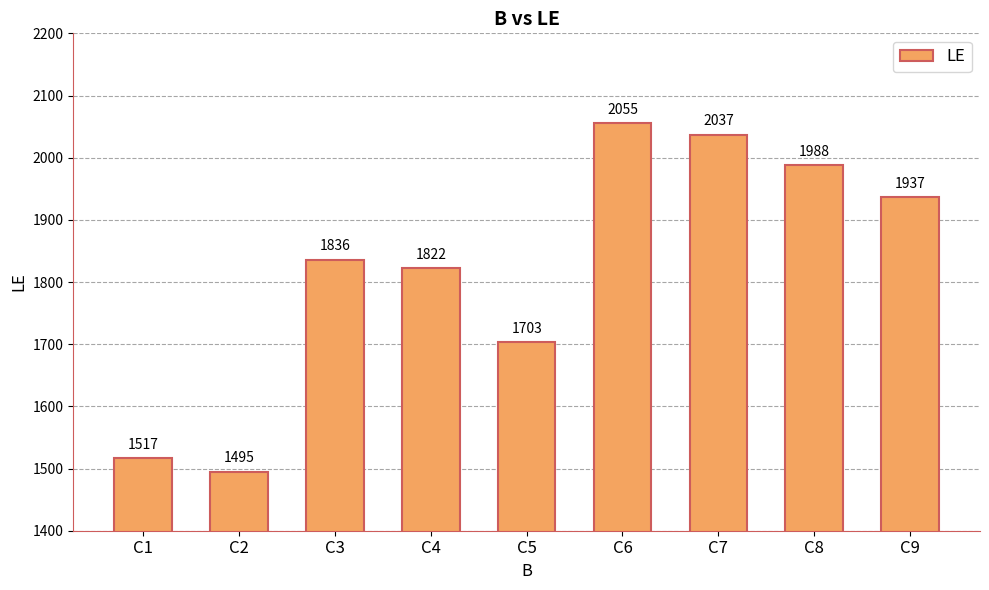

Which category has the highest value across all series?

C6